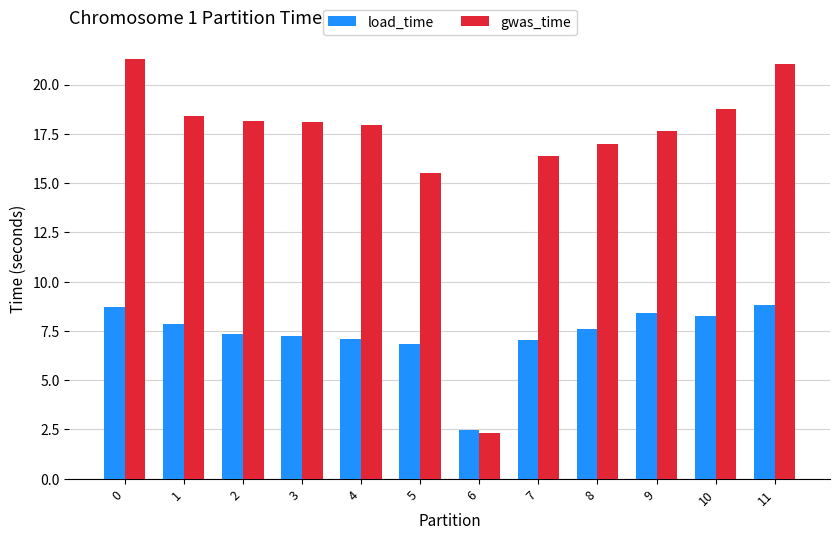

The load_time series shows 7.1 at 4. True or false?

True